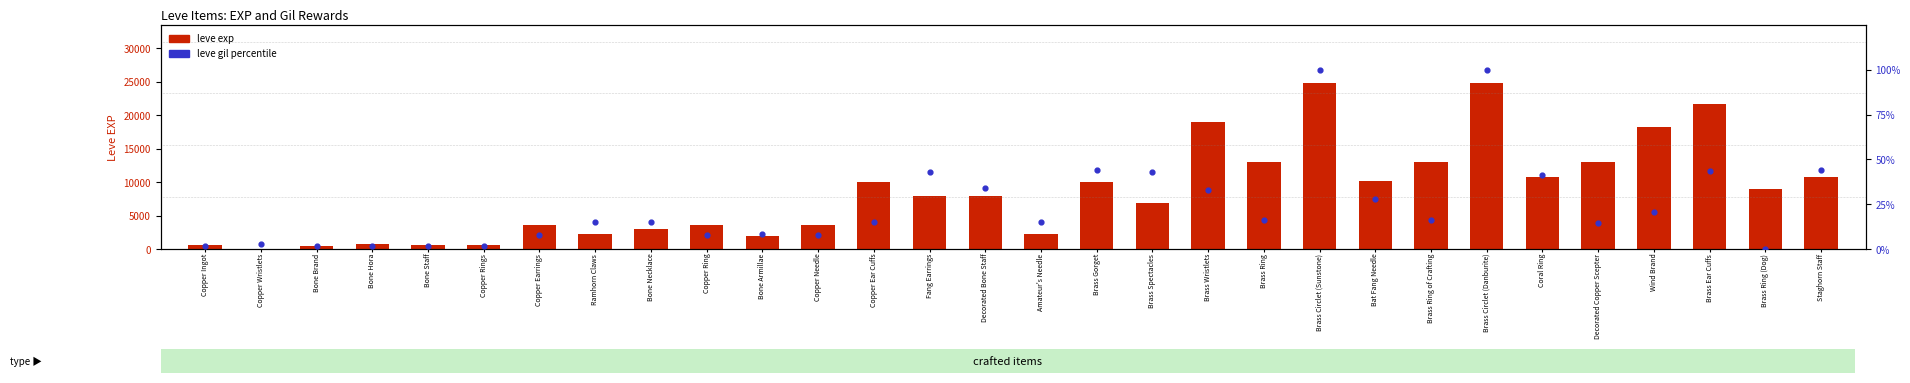

Which series reaches the minimum Y coordinate?

leve gil percentile